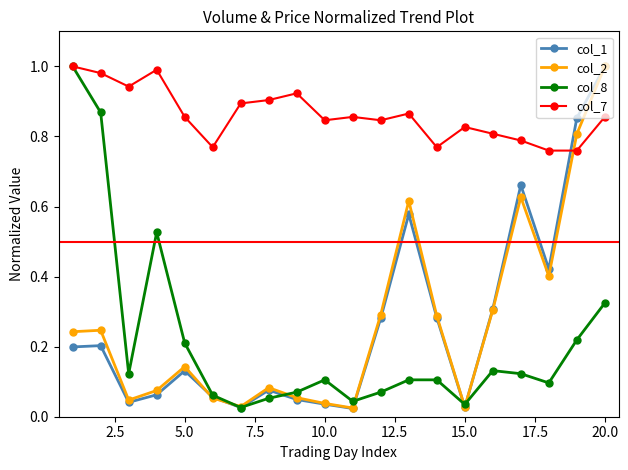

Does the chart have visible grid lines?

No